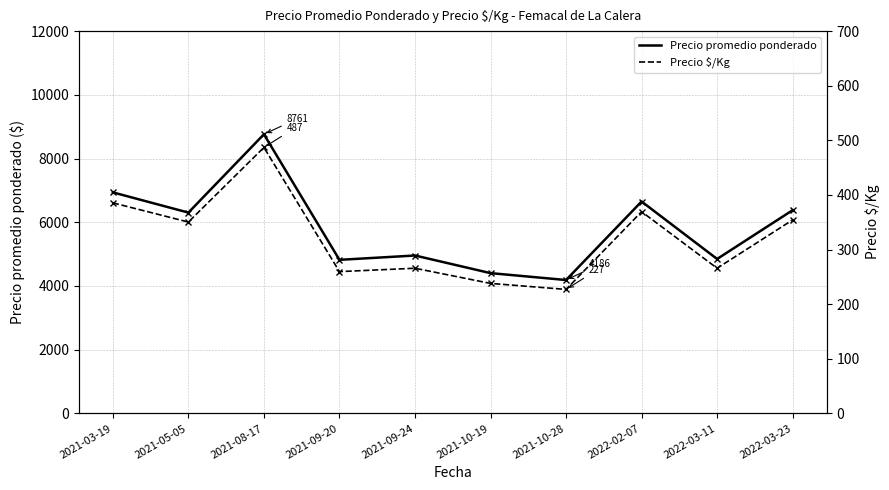

At which label does Precio $/Kg reach its minimum?

2021-10-28